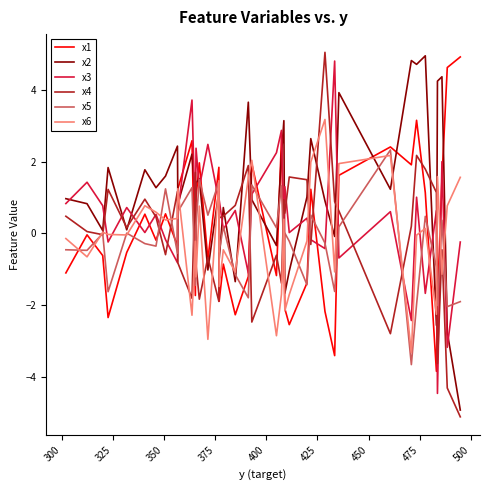

After their last crossing, which series has the higher values: x3 or x2?

x3